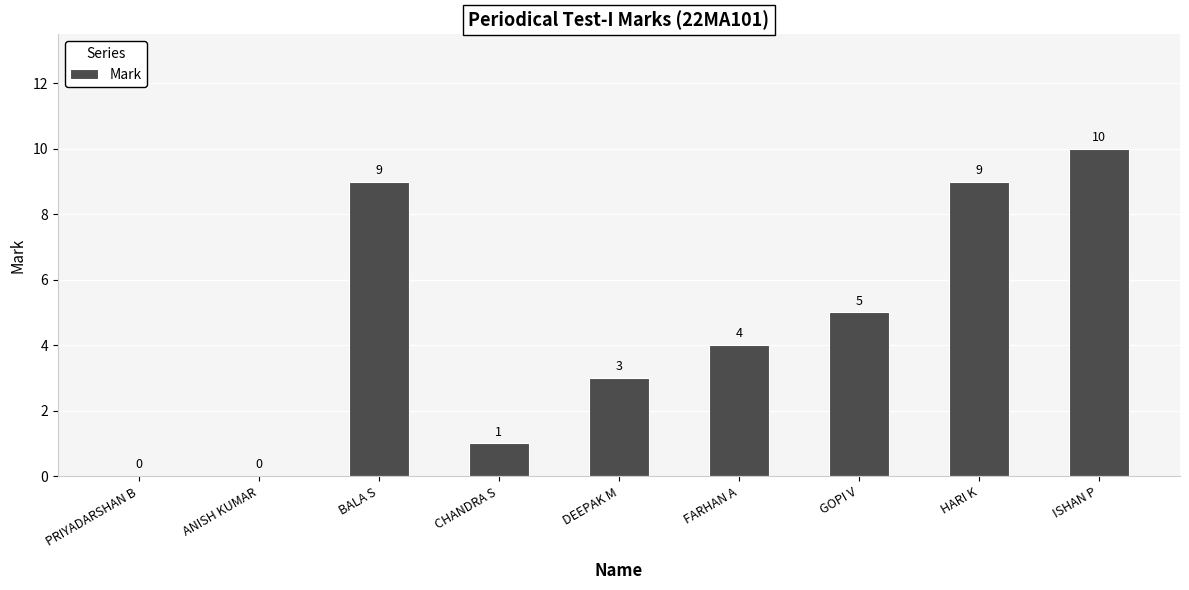

At which category does the chart reach its peak across all series?

ISHAN P